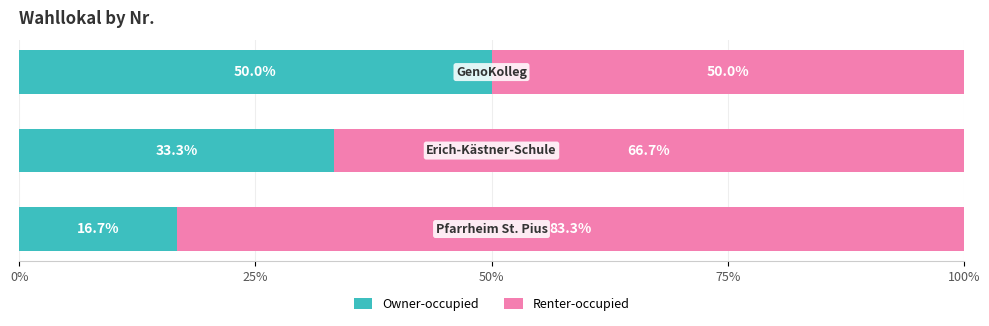

What are all the series names shown in the legend?

Owner-occupied, Renter-occupied